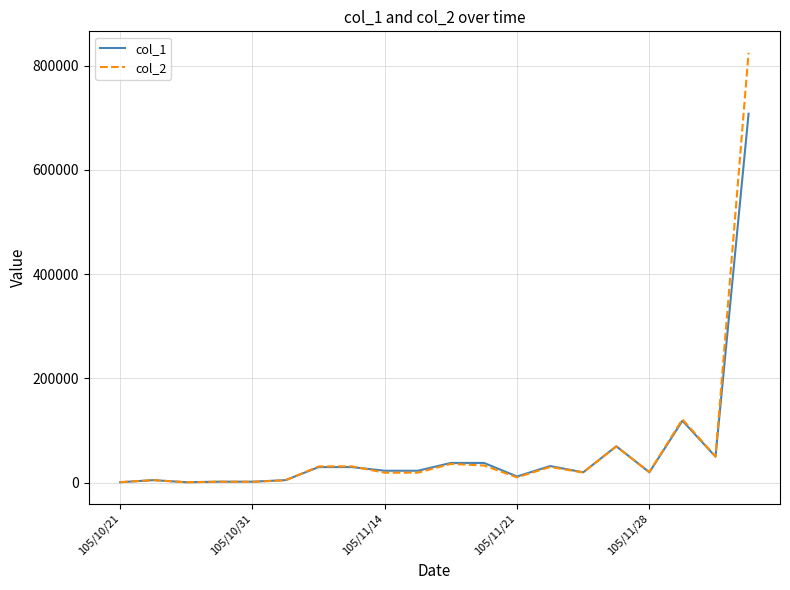

Rank the series by their maximum value, from highest to lowest.

col_2, col_1